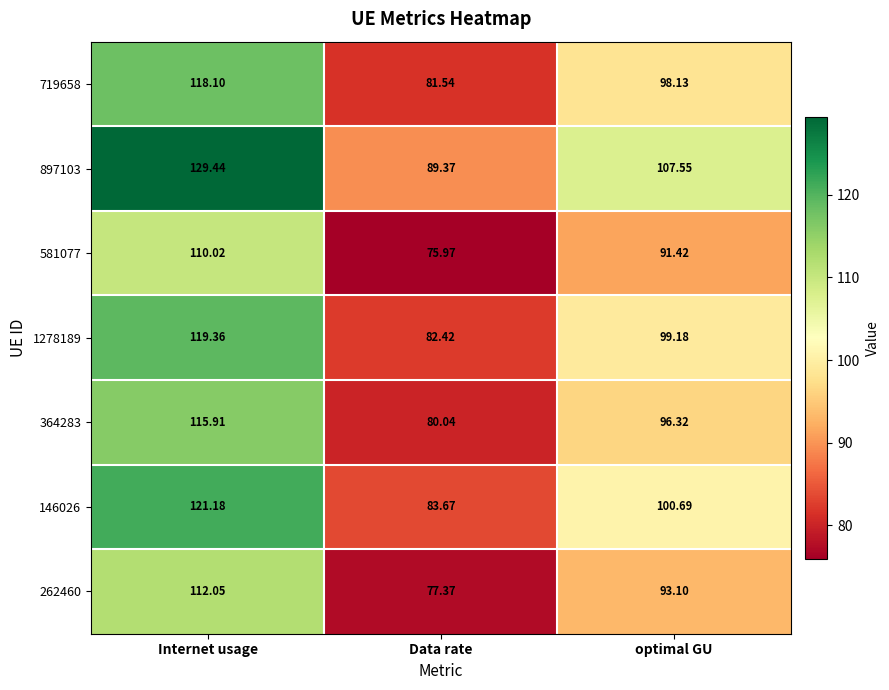

Which series has the largest total across all categories?

897103